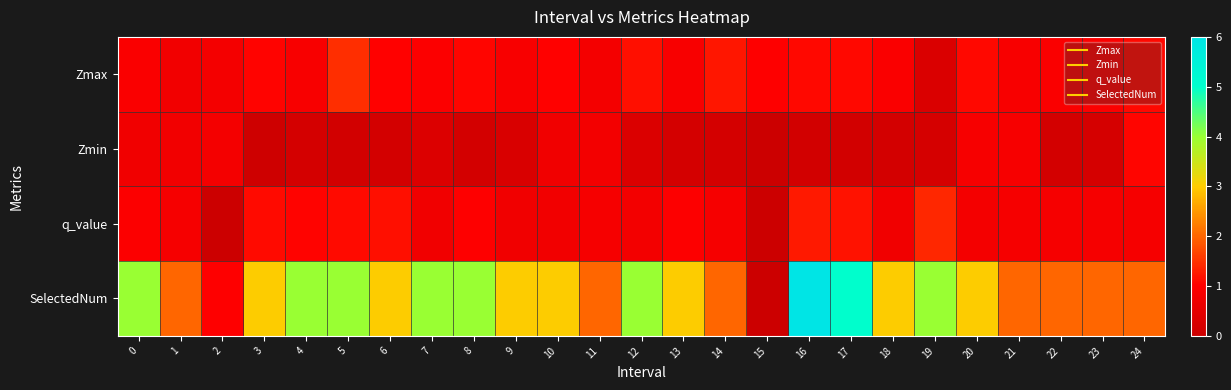

Reading right to left, what are all the values shown in this chart?

Zmax: 24=1.1	23=1.0	22=0.9	21=0.9	20=1.1	19=0.3	18=0.9	17=1.1	16=1.1	15=1.0	14=1.2	13=0.9	12=1.2	11=0.8	10=1.0	9=0.9	8=1.1	7=0.9	6=1.0	5=1.5	4=0.9	3=1.1	2=0.8	1=0.8	0=0.9
Zmin: 24=1.1	23=0.2	22=0.2	21=0.9	20=0.8	19=0.2	18=0.1	17=0.1	16=0.1	15=0.0	14=0.2	13=0.2	12=0.3	11=0.8	10=0.7	9=0.3	8=0.2	7=0.3	6=0.1	5=0.1	4=0.2	3=0.1	2=0.8	1=0.8	0=0.7
q_value: 24=0.8	23=0.8	22=0.8	21=0.8	20=0.8	19=1.4	18=0.7	17=1.2	16=1.3	15=0.0	14=0.8	13=1.0	12=0.8	11=0.8	10=0.8	9=0.7	8=1.0	7=0.7	6=1.1	5=1.1	4=1.0	3=1.1	2=-0.0	1=0.8	0=0.9
SelectedNum: 24=2.0	23=2.0	22=2.0	21=2.0	20=3.0	19=4.0	18=3.0	17=5.0	16=6.0	15=0.0	14=2.0	13=3.0	12=4.0	11=2.0	10=3.0	9=3.0	8=4.0	7=4.0	6=3.0	5=4.0	4=4.0	3=3.0	2=1.0	1=2.0	0=4.0